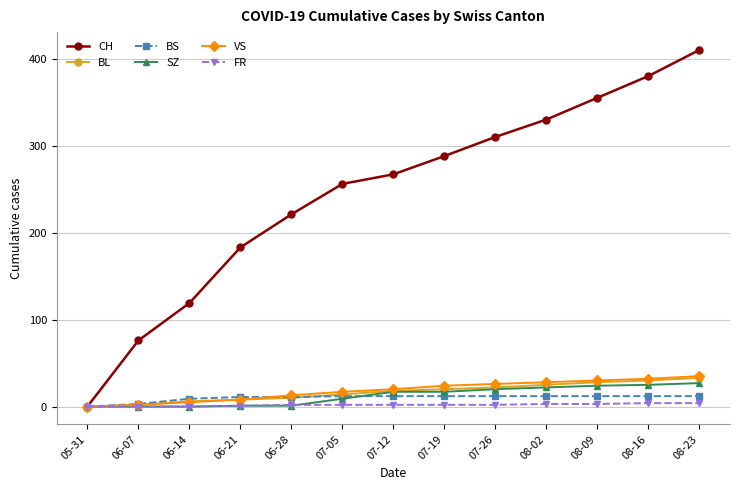

What is the difference between the CH values at 07-05 and 06-21?

73